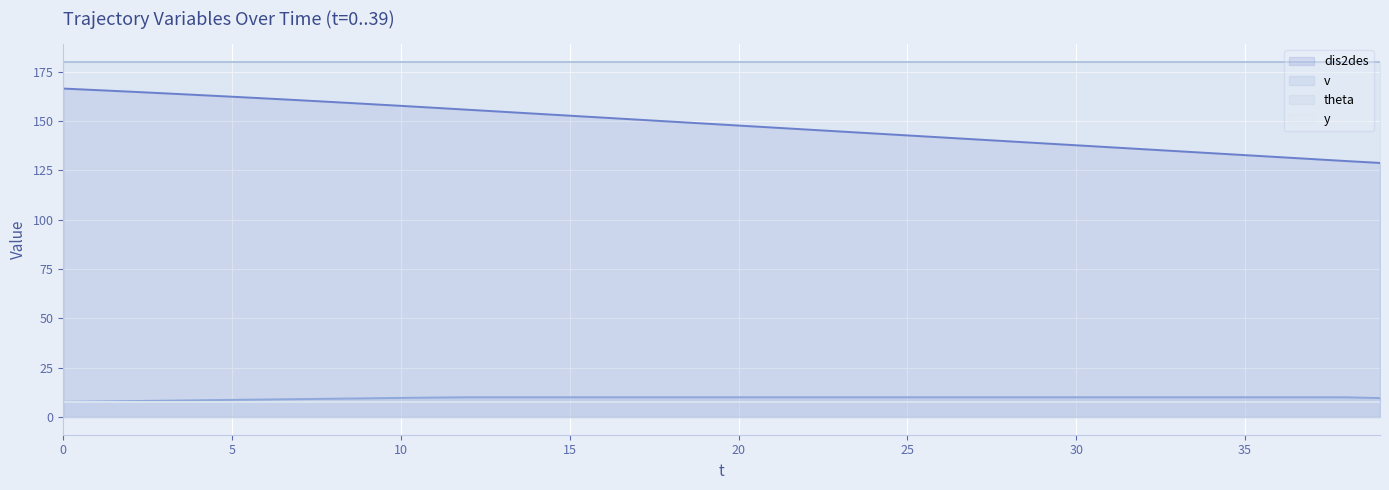

Count the number of data series in this chart.

4